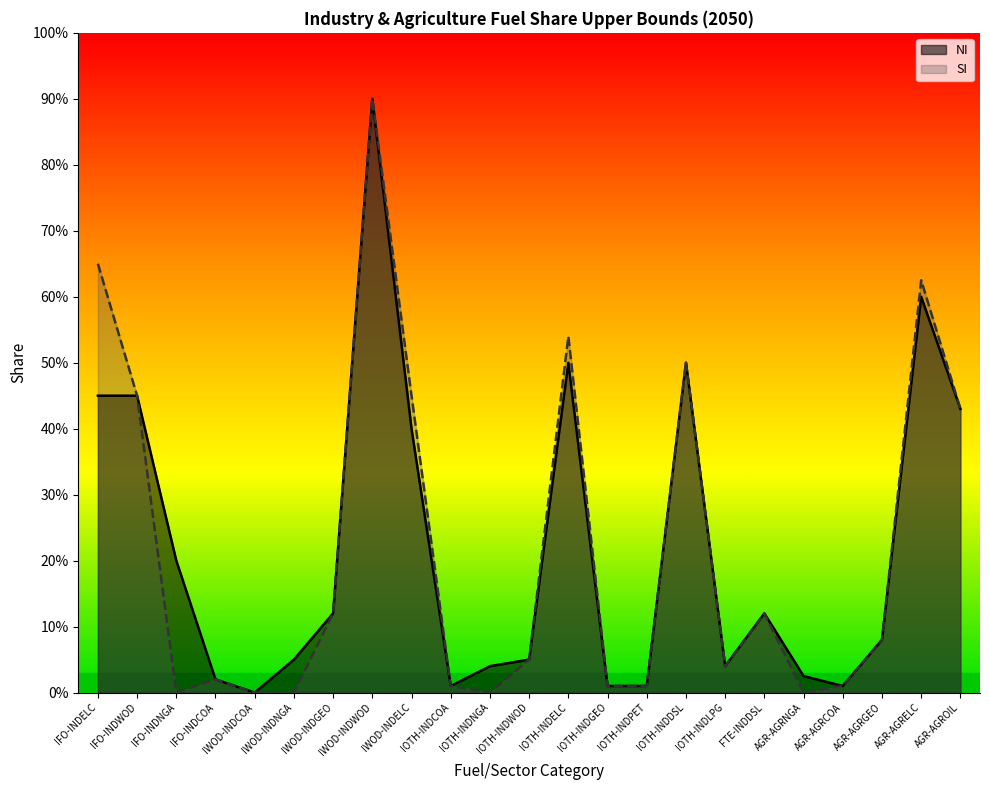

How many series are shown in this chart?

2